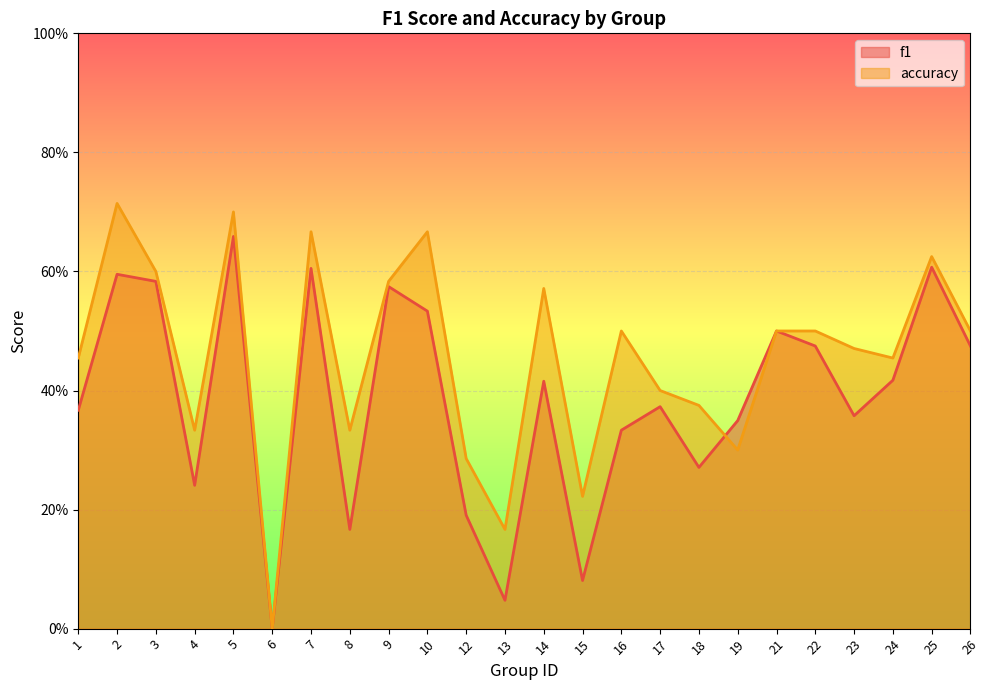

True or false: accuracy and f1 cross at least once.

True